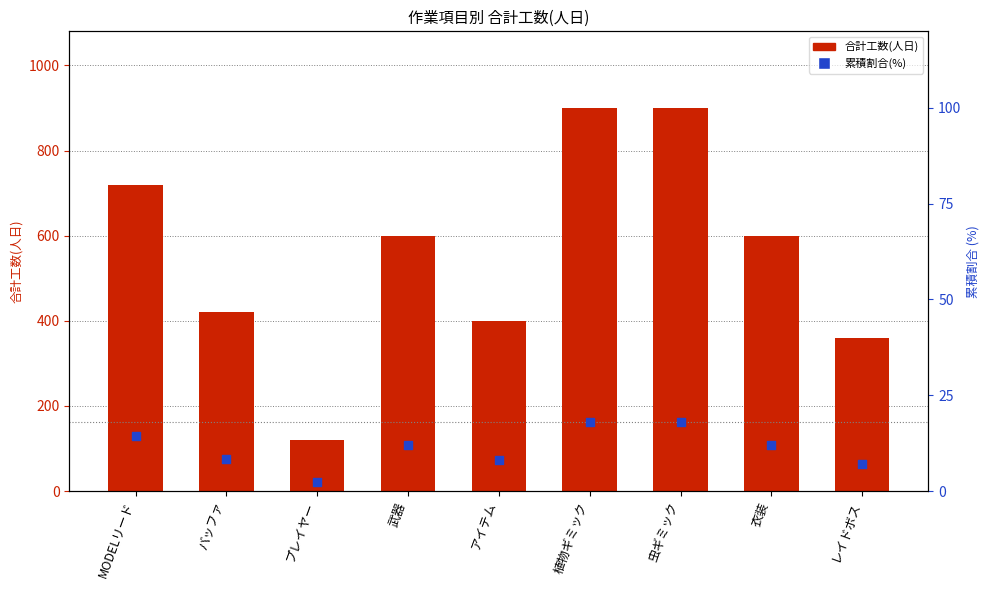

Which series contains the highest Y value?

合計工数(人日)